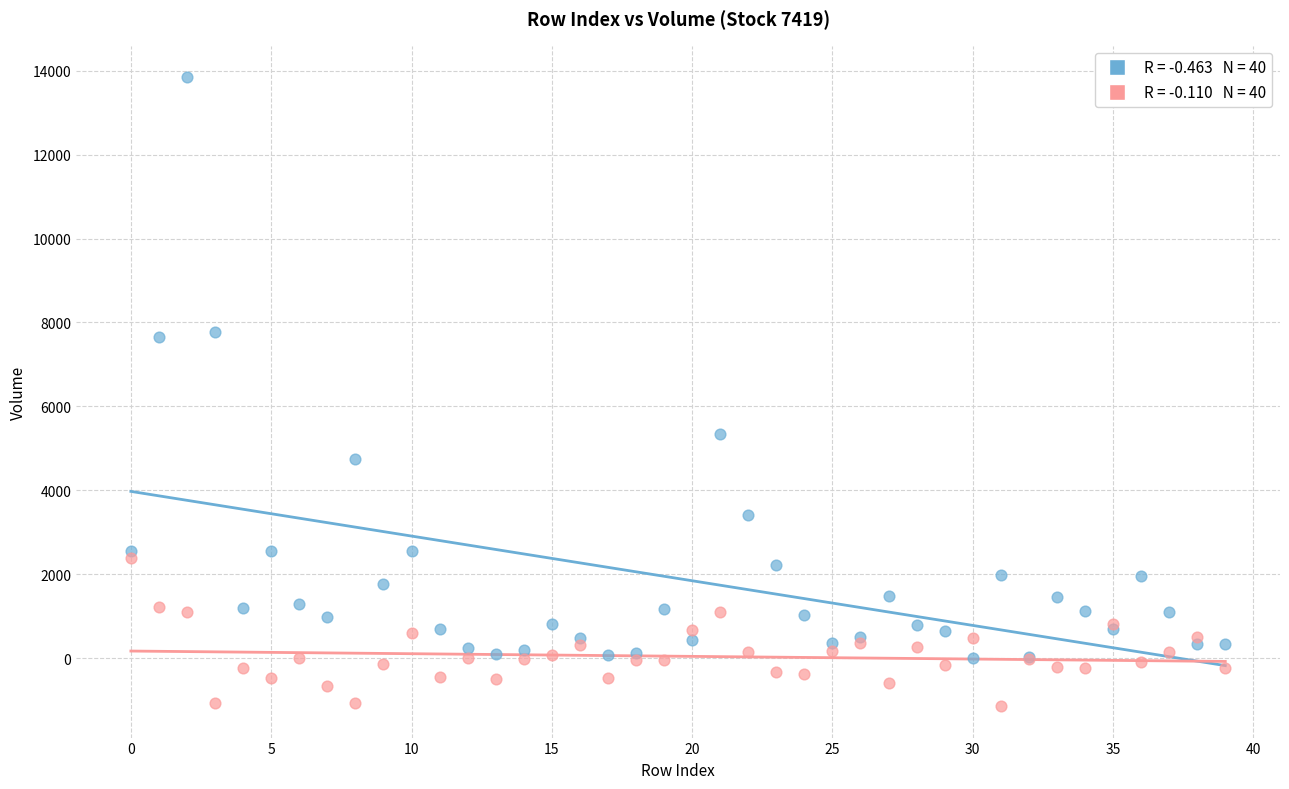

Across all series, what Y value is closest to 6353?

5334.0